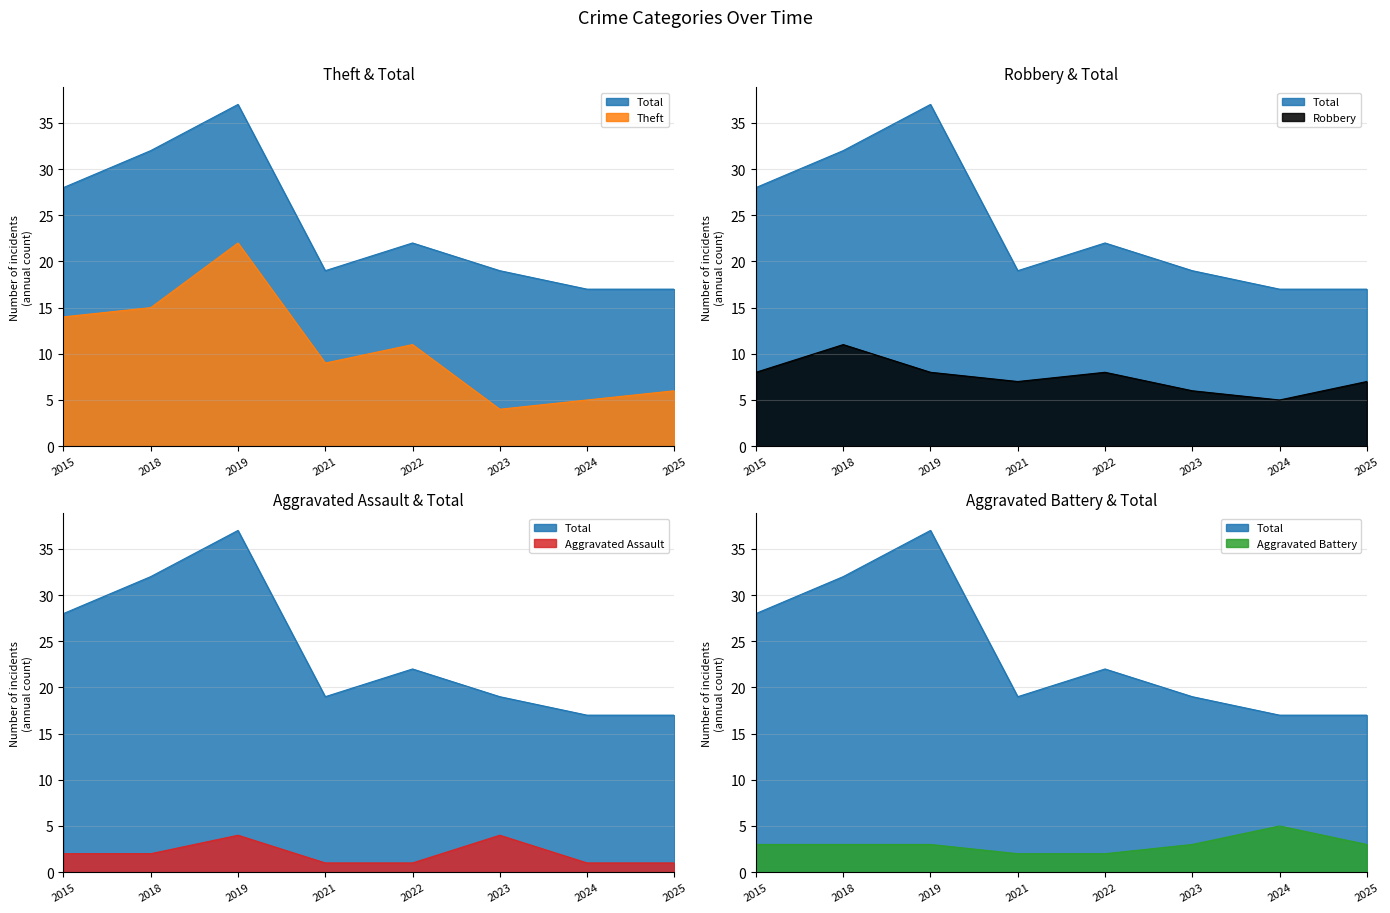

Reading left to right, transcribe all the data shown in this chart.

Aggravated Assault: 2015=2	2018=2	2019=4	2021=1	2022=1	2023=4	2024=1	2025=1
Aggravated Battery: 2015=3	2018=3	2019=3	2021=2	2022=2	2023=3	2024=5	2025=3
Robbery: 2015=8	2018=11	2019=8	2021=7	2022=8	2023=6	2024=5	2025=7
Theft: 2015=14	2018=15	2019=22	2021=9	2022=11	2023=4	2024=5	2025=6
Total: 2015=28	2018=32	2019=37	2021=19	2022=22	2023=19	2024=17	2025=17